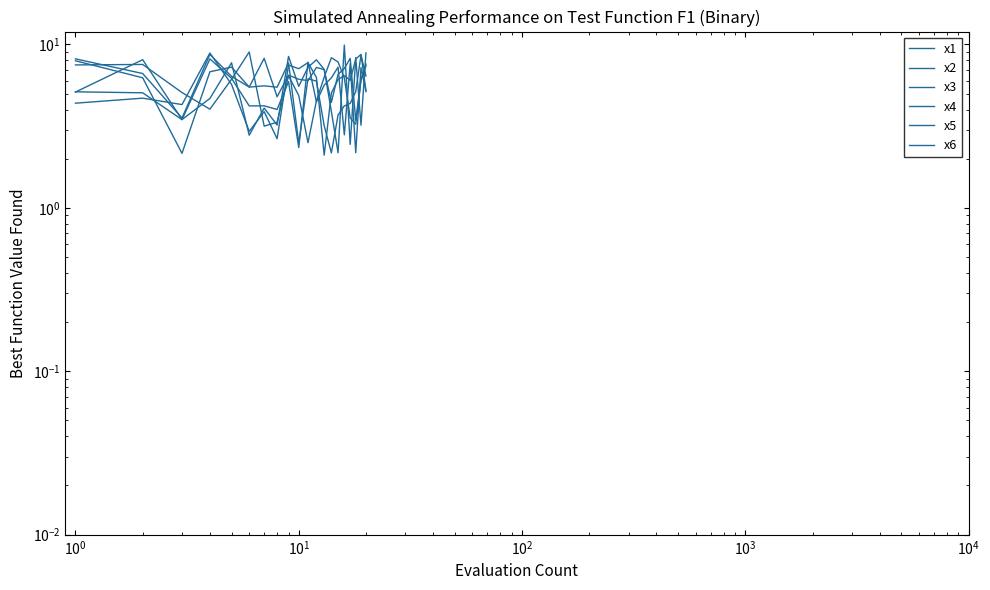

True or false: x5 has more than 1 interior local peaks.

True